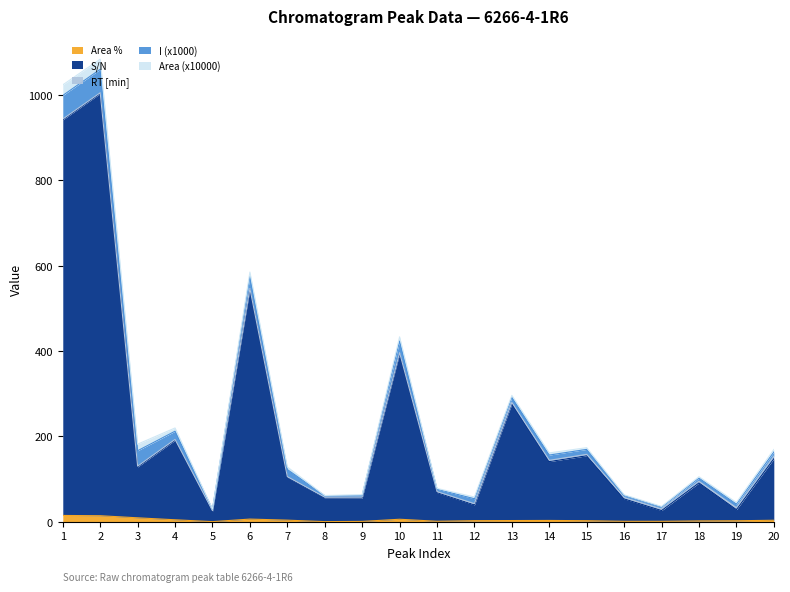

The value of Area (x10000) at 9 is 1.3. True or false?

True